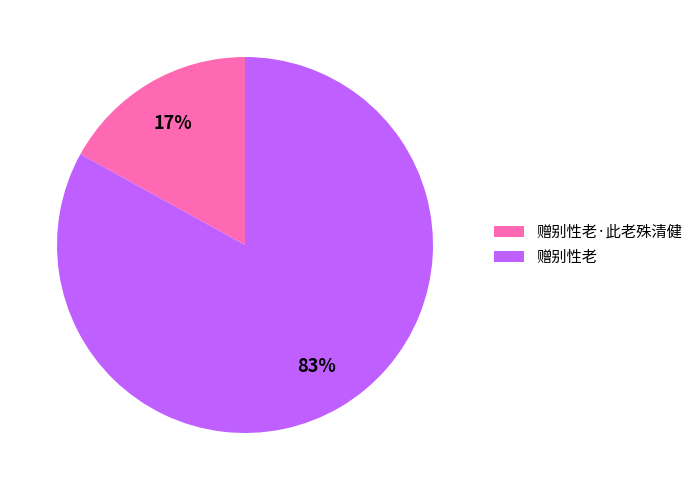

The 赠别性老 slice represents 83% of the pie. True or false?

True